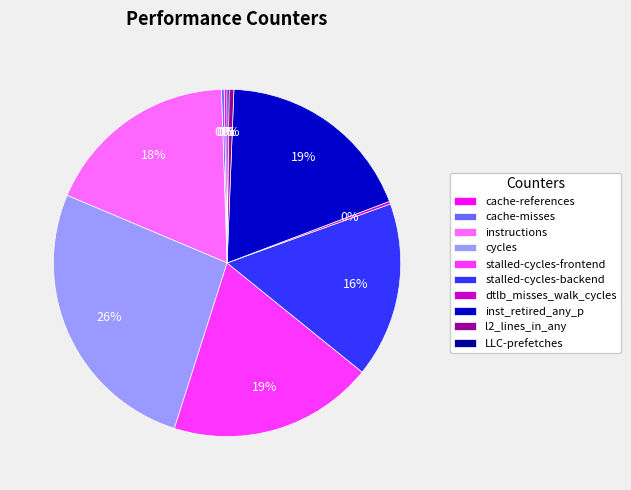

Is l2_lines_in_any the majority of the pie?

No